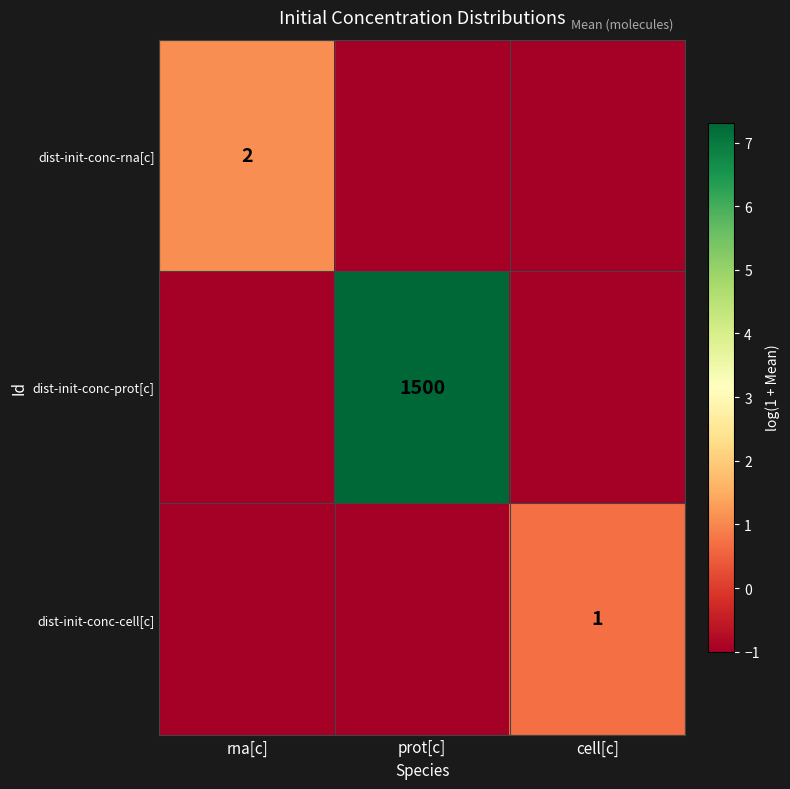

What is the spread (max minus min) of values at rna[c]?

2.1